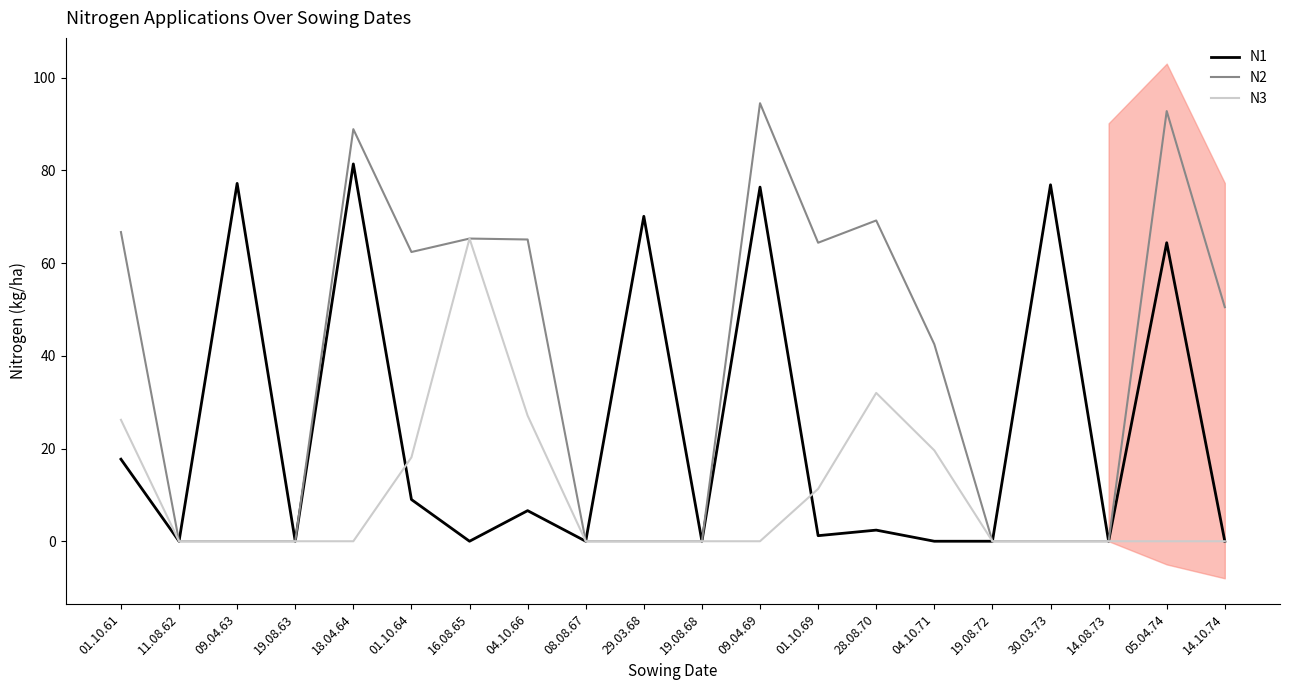

True or false: N1 and N3 intersect in this chart.

True